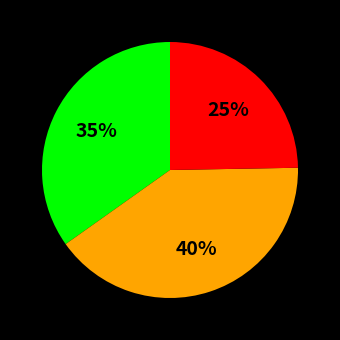

Does any single category account for the majority?

No